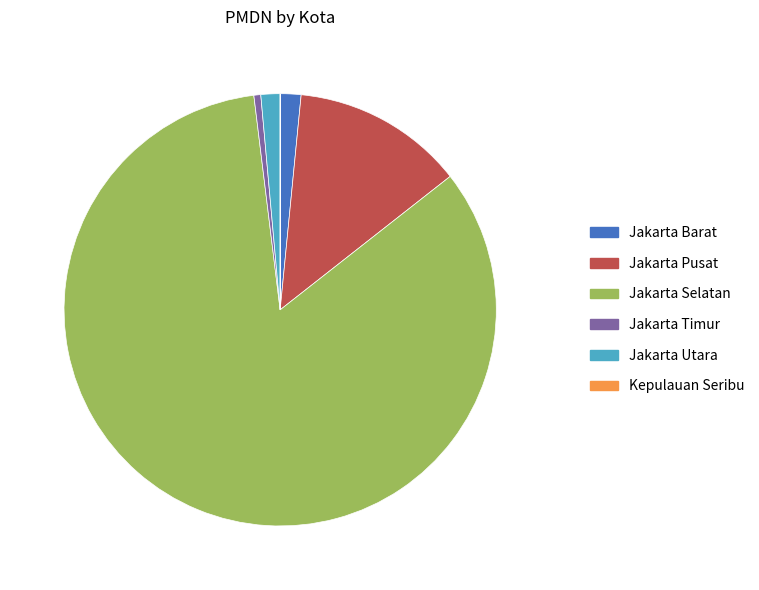

True or false: Jakarta Pusat accounts for 13% of the total.

True